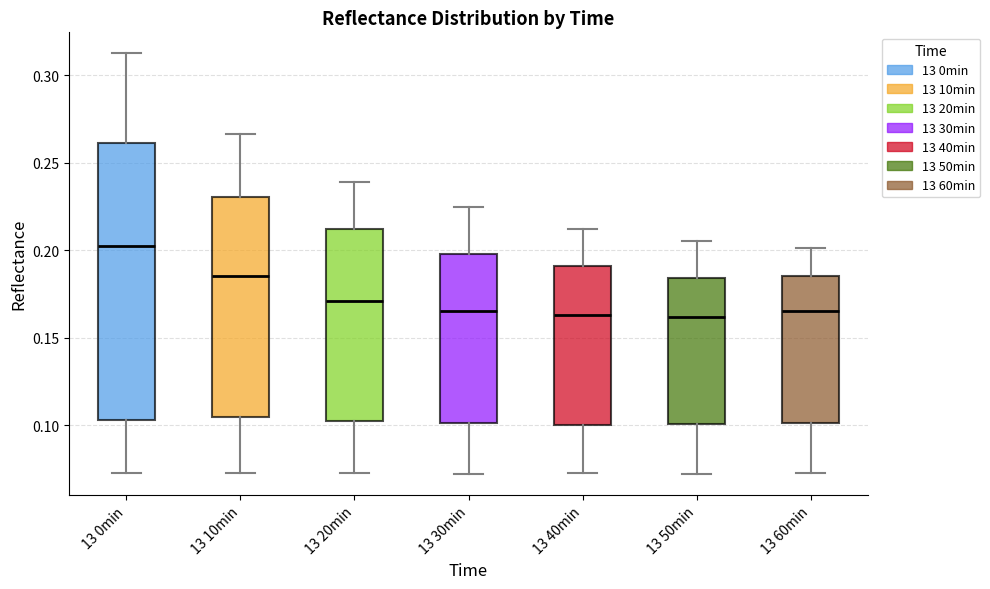

Reading left to right, read every box against the y-axis: the position of its median line, the range the box covers, and the ends of its whiskers. The values are not printed on the chart, so give them approximately, as read against the axis.

13 0min: median 0.200, box 0.105 to 0.260, whiskers 0.075 to 0.310
13 10min: median 0.185, box 0.105 to 0.230, whiskers 0.075 to 0.265
13 20min: median 0.170, box 0.105 to 0.210, whiskers 0.075 to 0.240
13 30min: median 0.165, box 0.100 to 0.200, whiskers 0.070 to 0.225
13 40min: median 0.165, box 0.100 to 0.190, whiskers 0.075 to 0.210
13 50min: median 0.160, box 0.100 to 0.185, whiskers 0.070 to 0.205
13 60min: median 0.165, box 0.100 to 0.185, whiskers 0.075 to 0.200